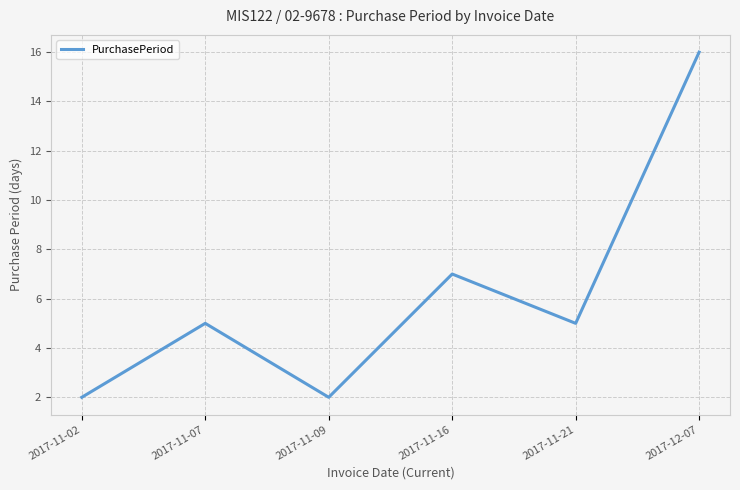

Reading right to left, extract all data points from this chart.

2017-12-07=16	2017-11-21=5	2017-11-16=7	2017-11-09=2	2017-11-07=5	2017-11-02=2